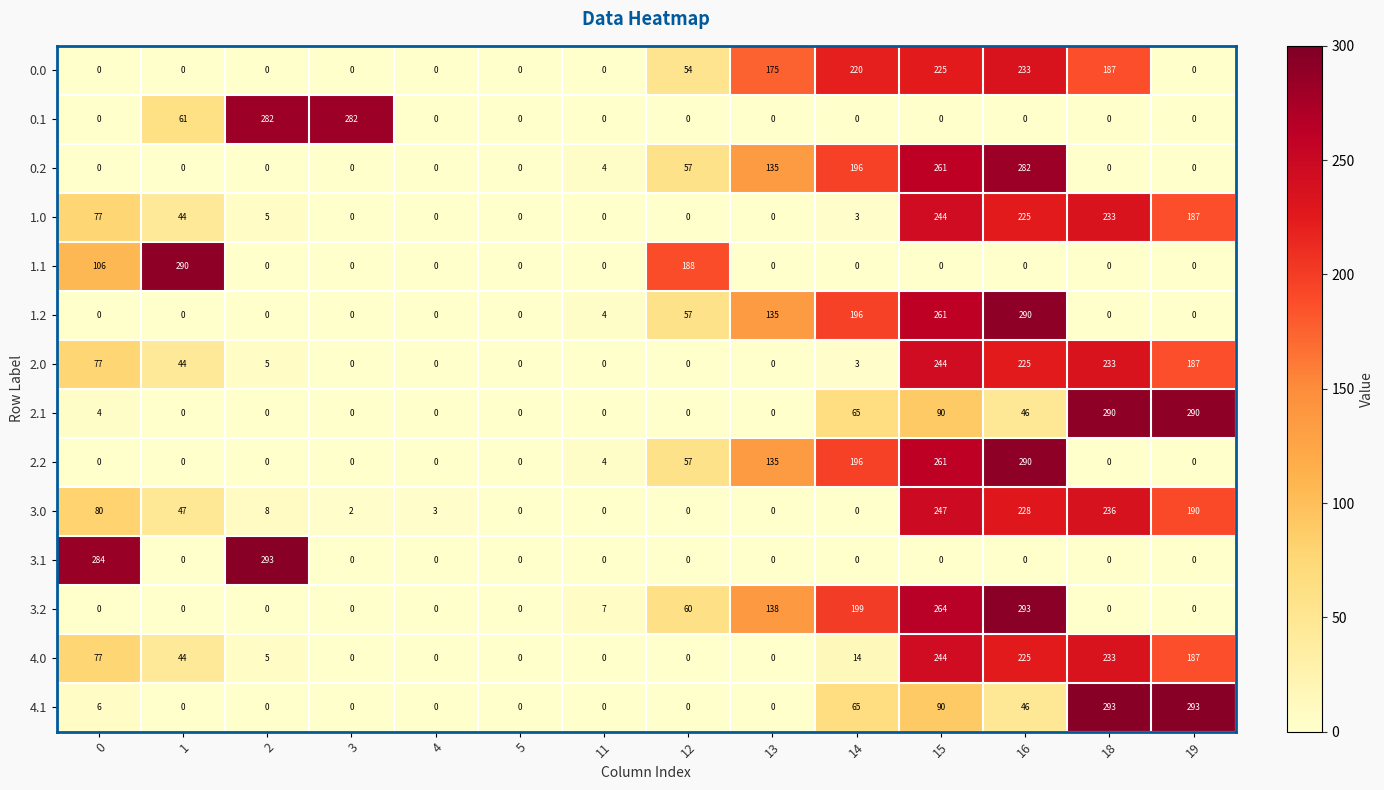

How many distinct data groups are displayed?

14